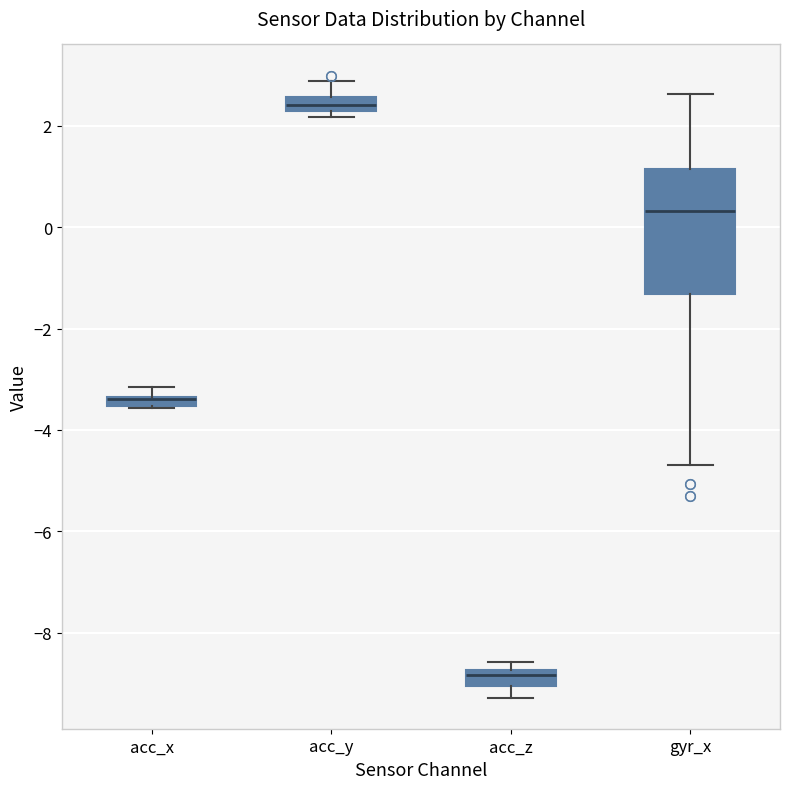

Where does the lower whisker of the box for acc_z end on the y-axis? The values are not printed on the chart, so give them approximately, as read against the axis.

-9.2